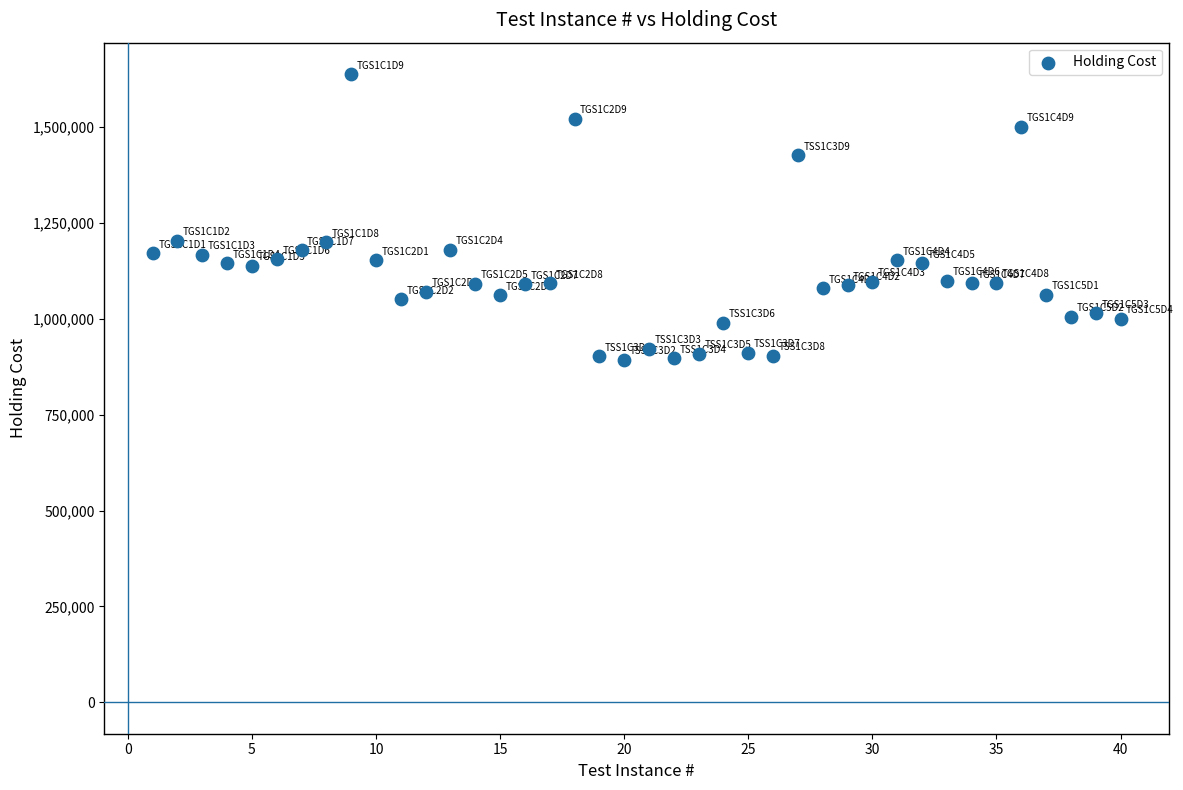

What is the range of X values (max minus min)?

39